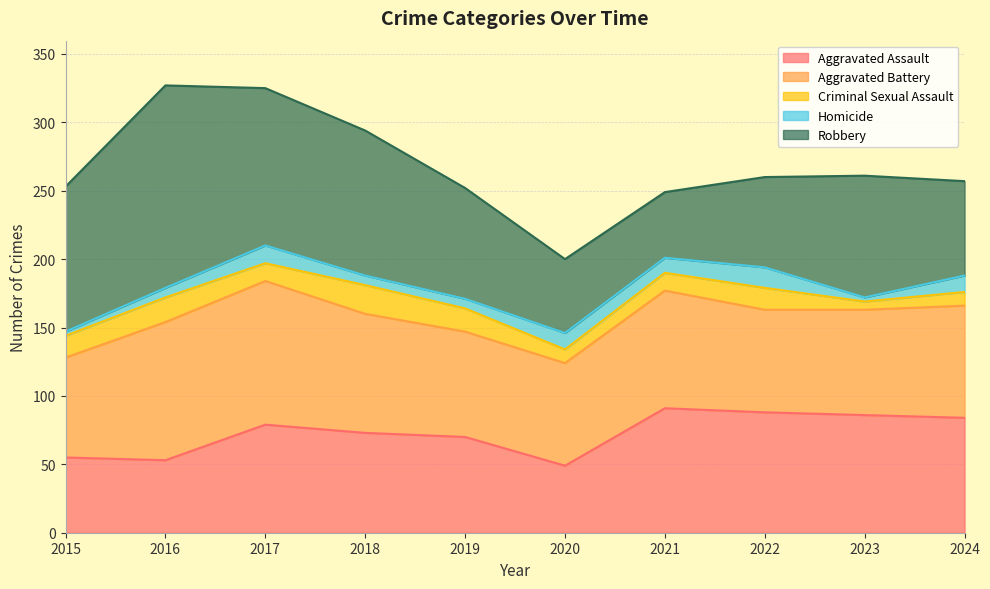

What is the sum of all Robbery values?

882